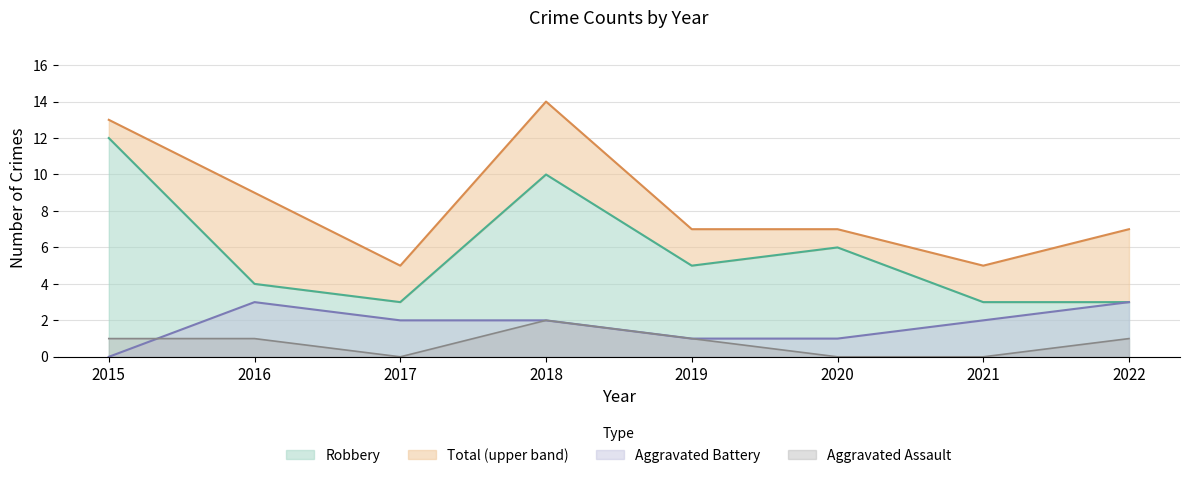

Is the value of Total at 2021 greater than the value of Aggravated Assault at 2015?

Yes